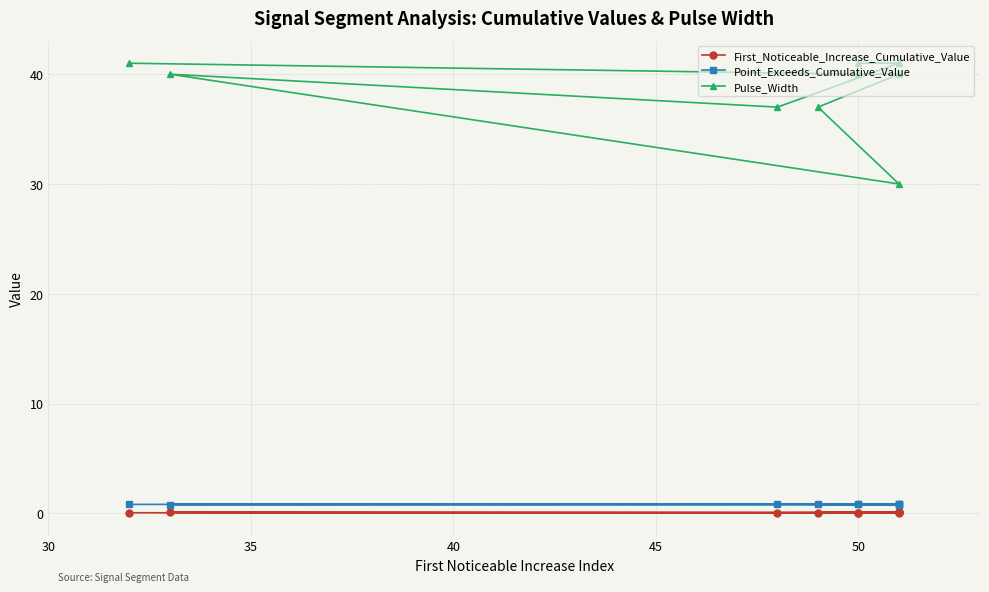

Which series changed the most between 40 and 50?

Pulse_Width